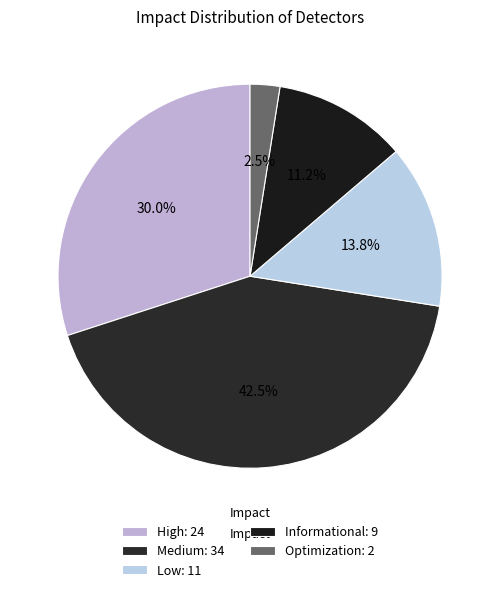

Is it true that Informational is 20% of the pie?

False